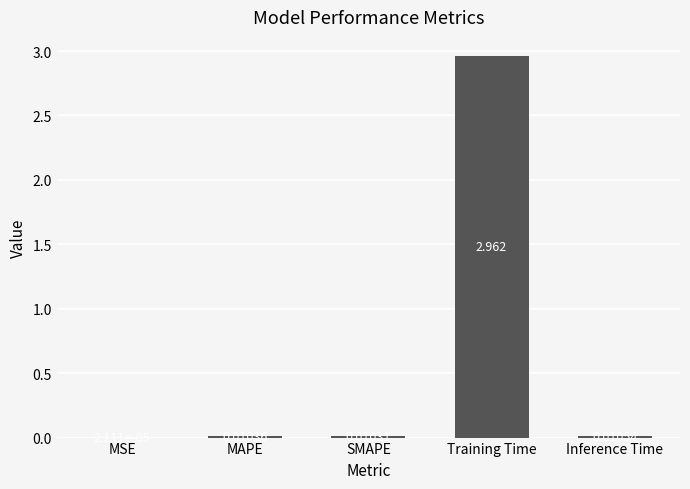

At which category does the chart reach its peak across all series?

Training Time